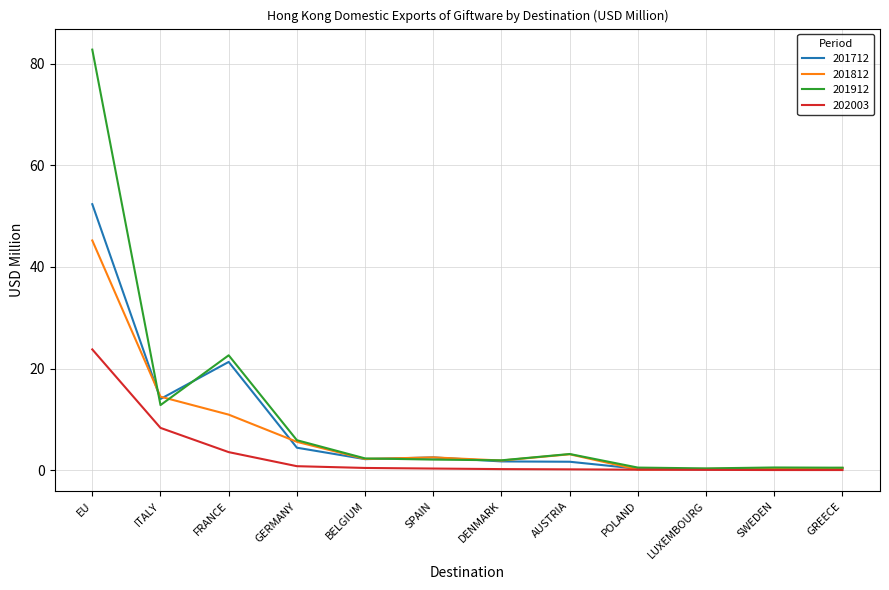

At which label does 201912 first exceed 2?

EU